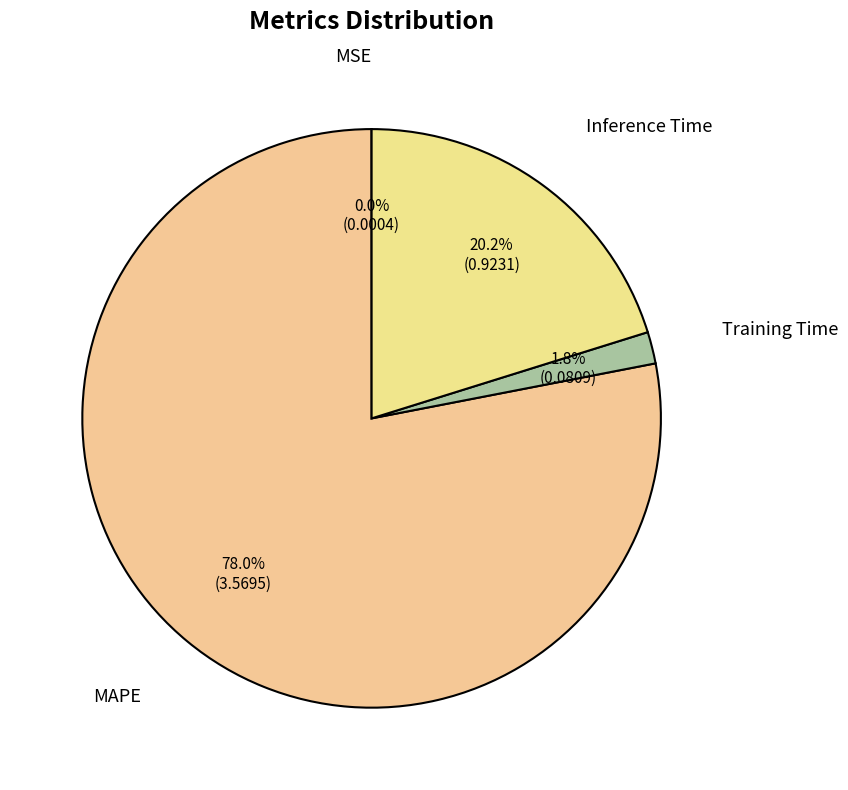

To the nearest percent, what is the average slice percentage?

25%